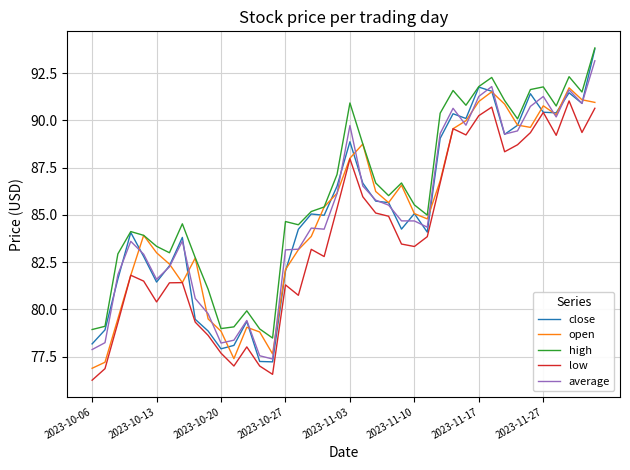

What is the maximum value shown in the chart?

93.8